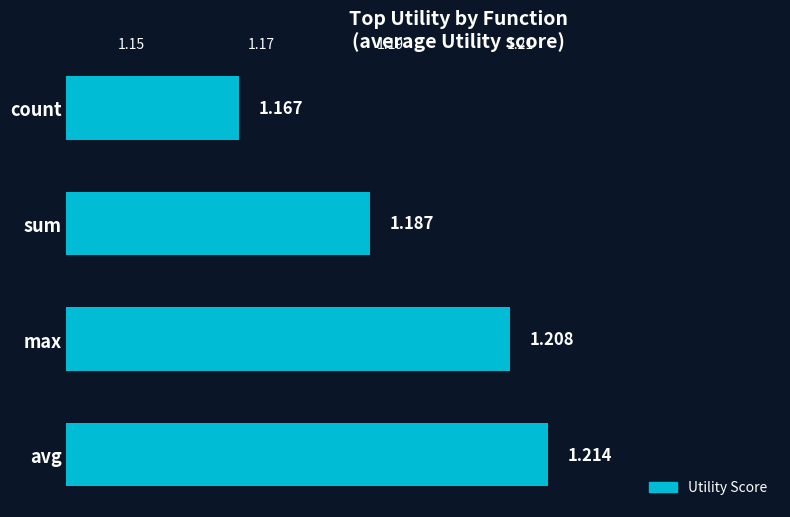

Where is the data nearest to the value 1?

count